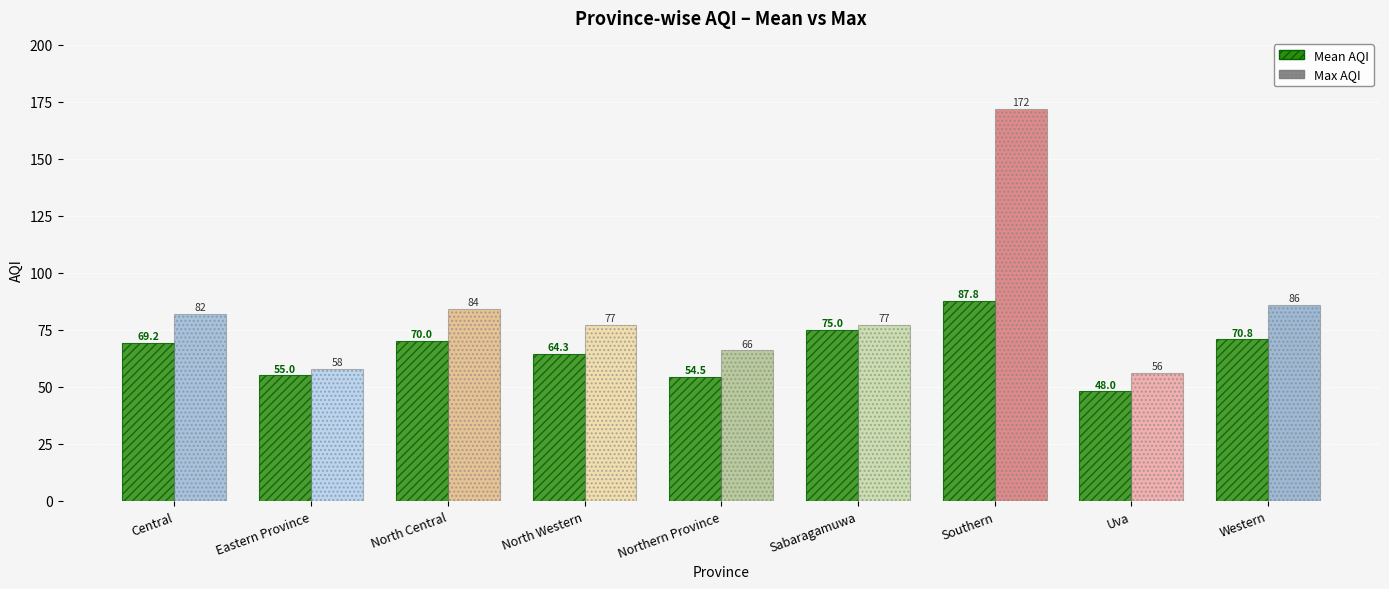

Are the bars horizontal?

No